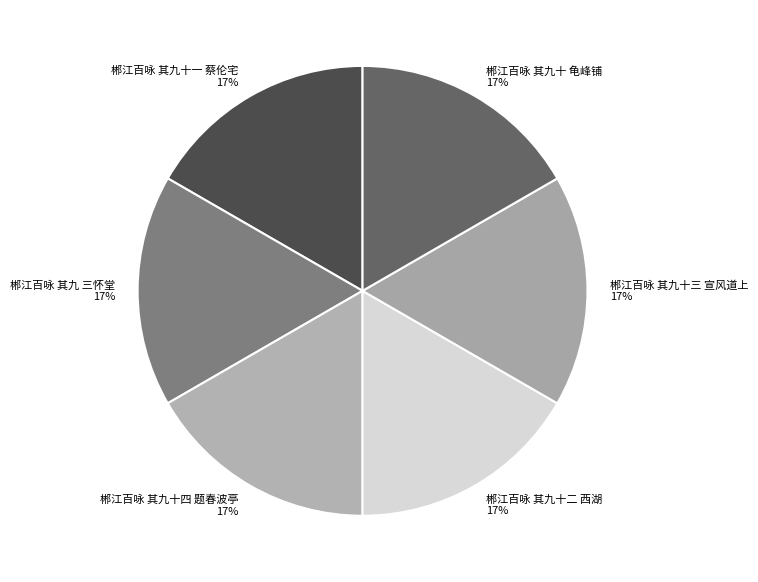

Do 郴江百咏 其九十一 蔡伦宅 and 郴江百咏 其九十二 西湖 together represent more than half of the pie?

No